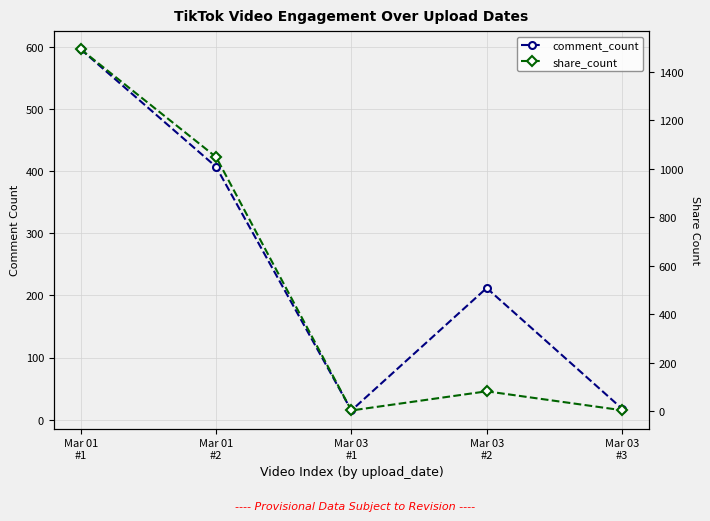

Reading left to right, transcribe all the data shown in this chart.

comment_count: 596	407	15	212	18
share_count: 1493	1049	4	83	5